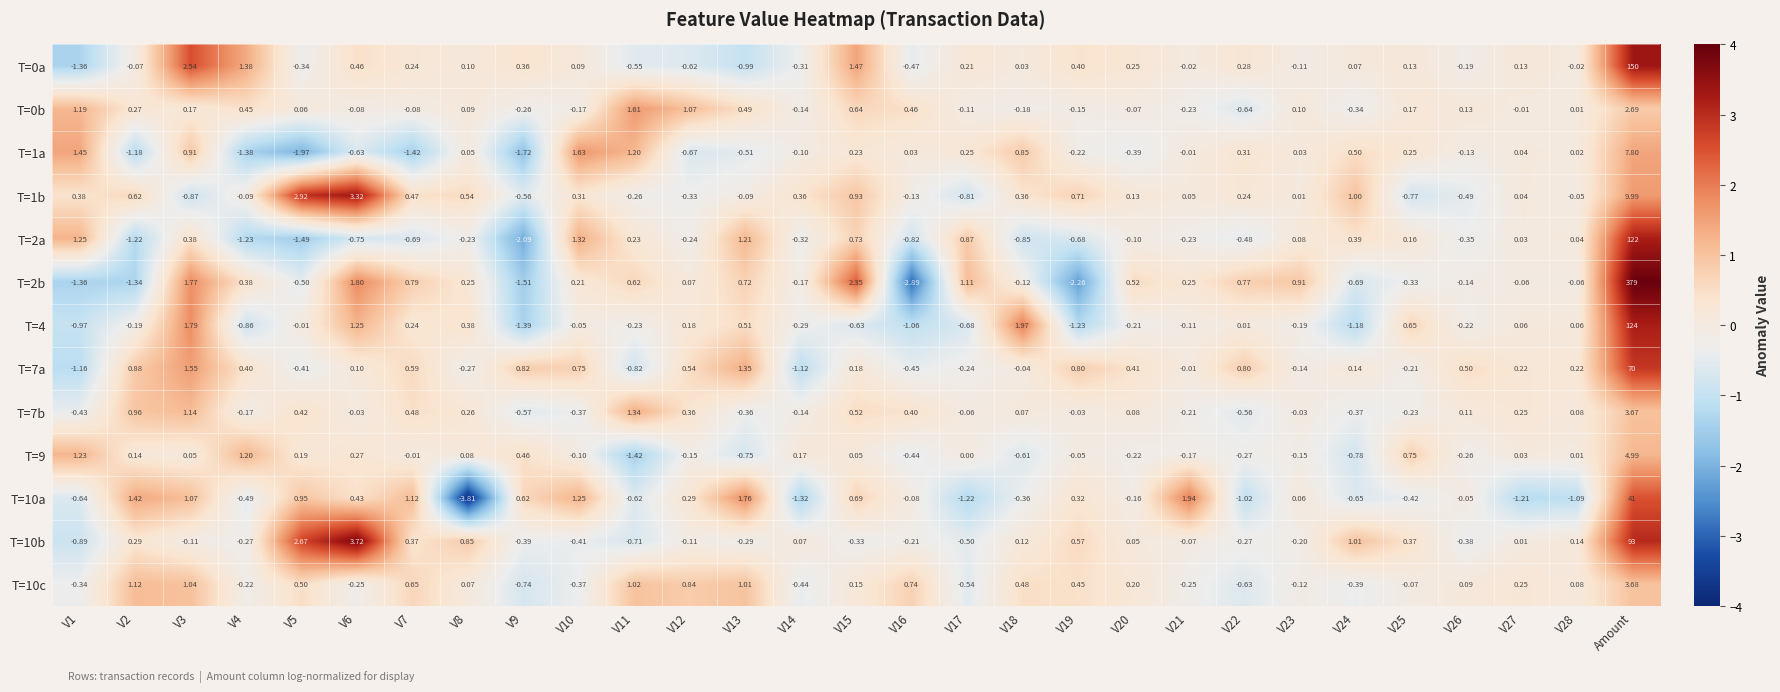

At which label does T=1b reach its peak?

Amount